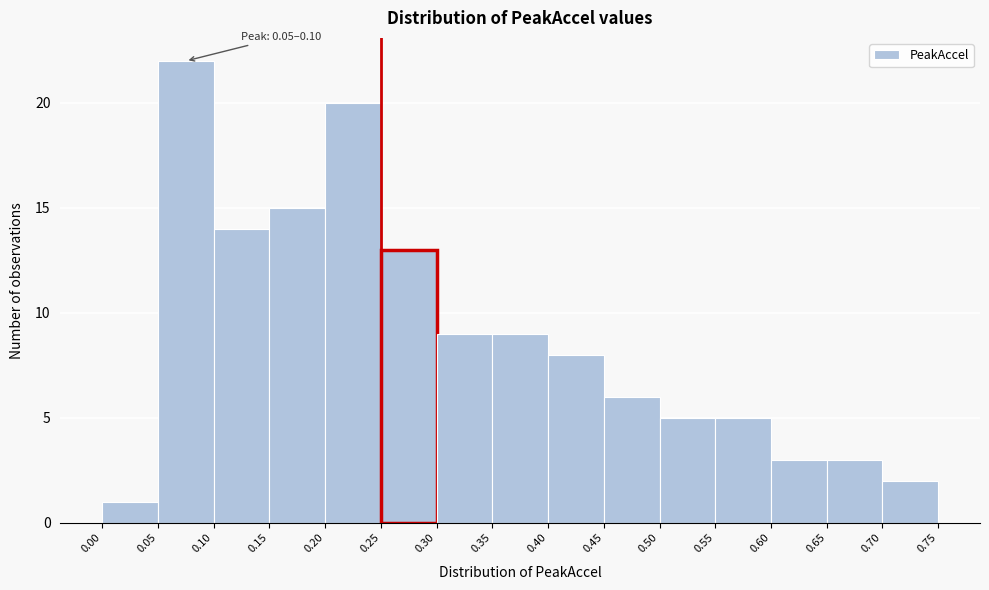

Which range on the x-axis has the tallest bar?

0.05 to 0.10